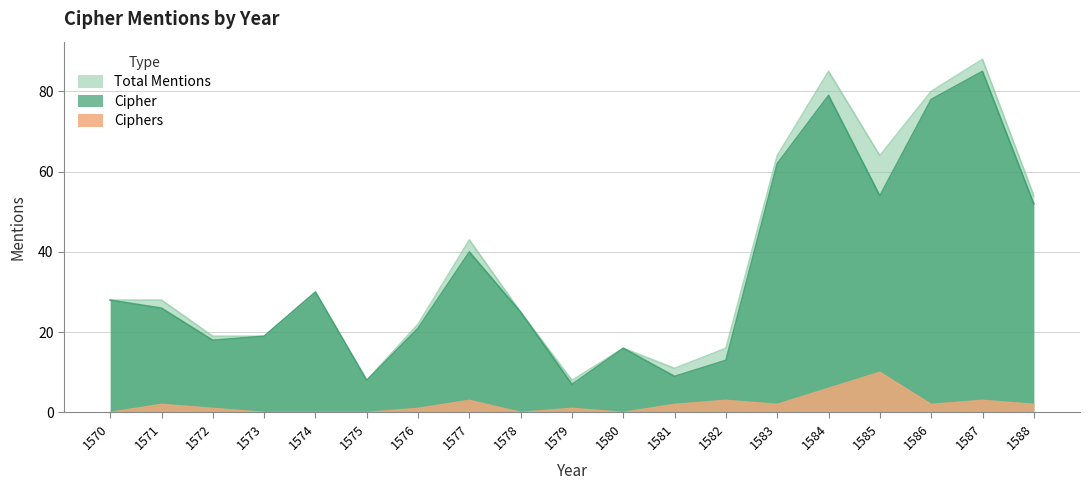

Does the chart display data point markers on the line(s)?

No